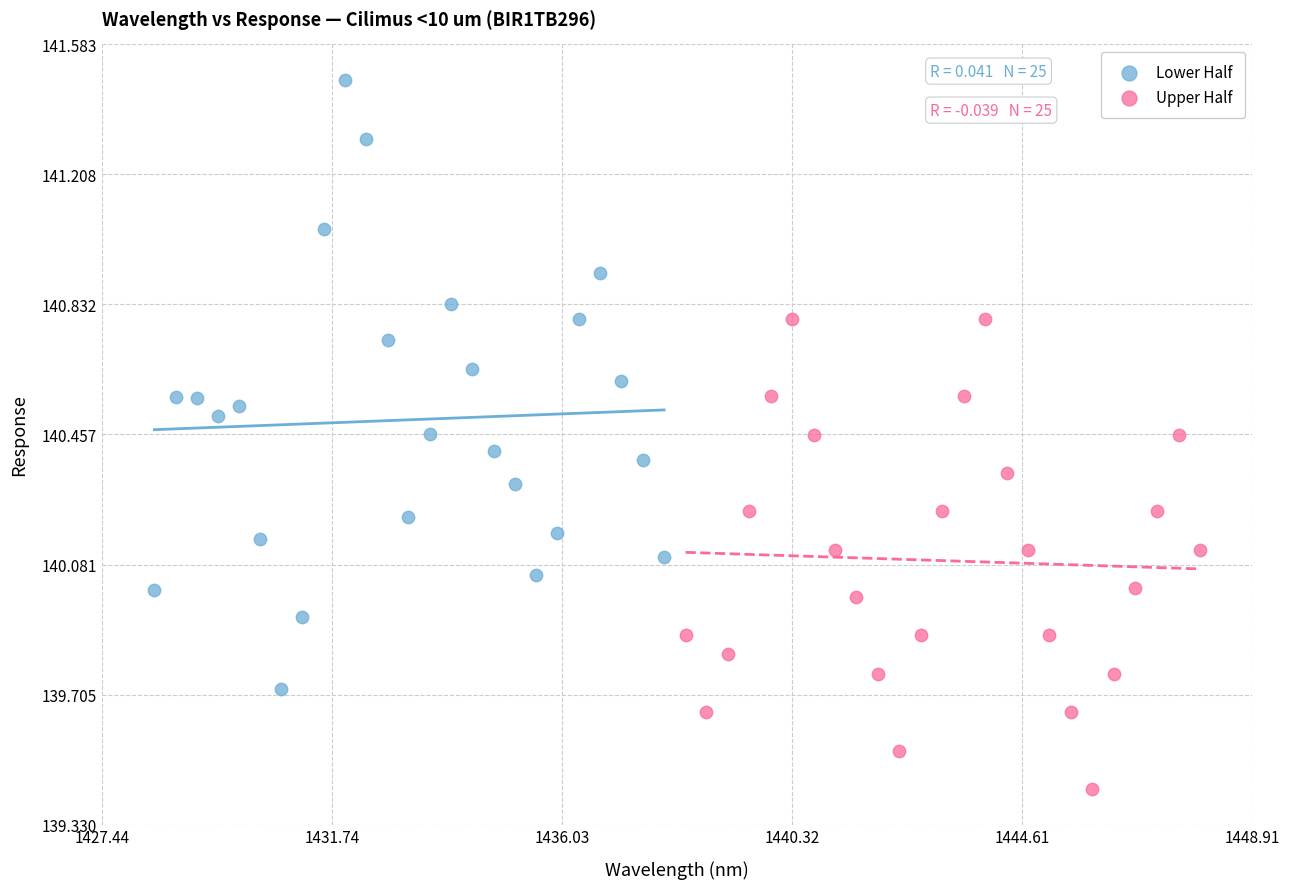

What are all the series names shown in the legend?

Lower Half, Upper Half